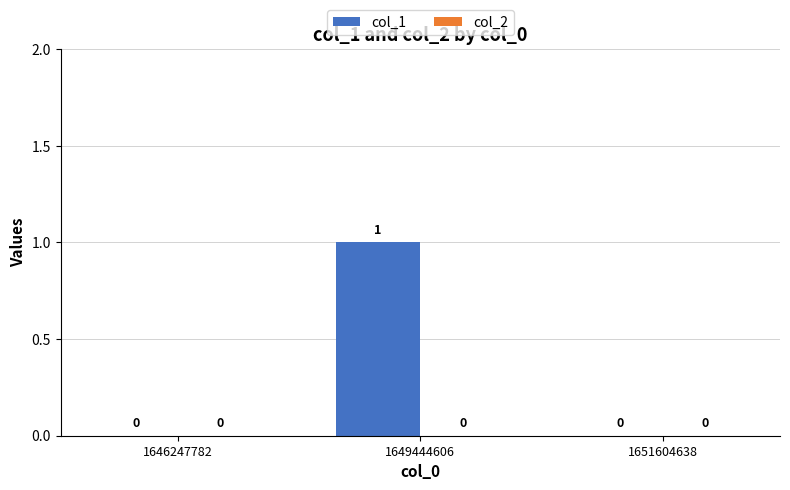

The value at 1646247782 is 0. True or false?

True